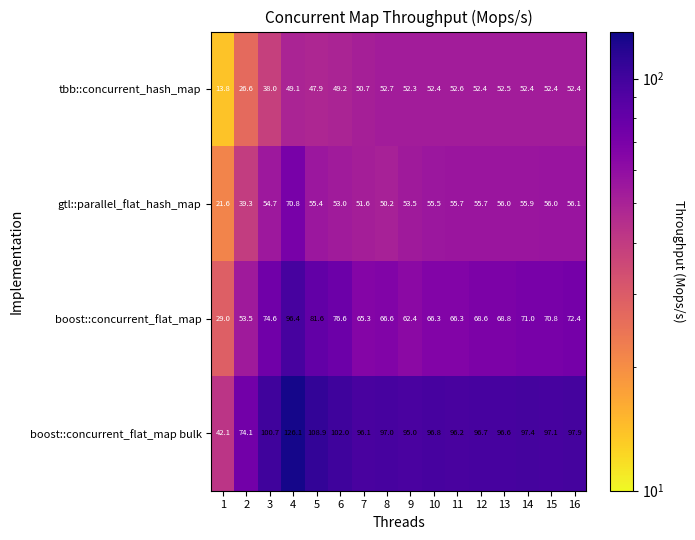

Count the number of categories in the chart.

16